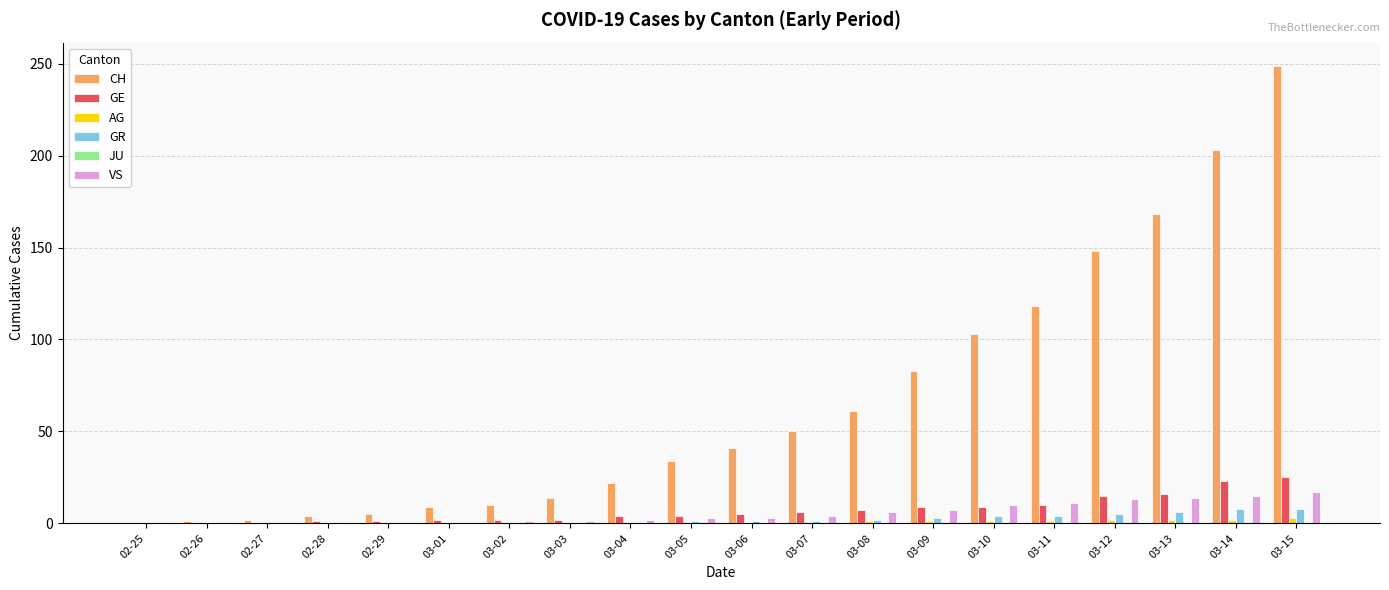

What is the total value across all series at 02-28?

5